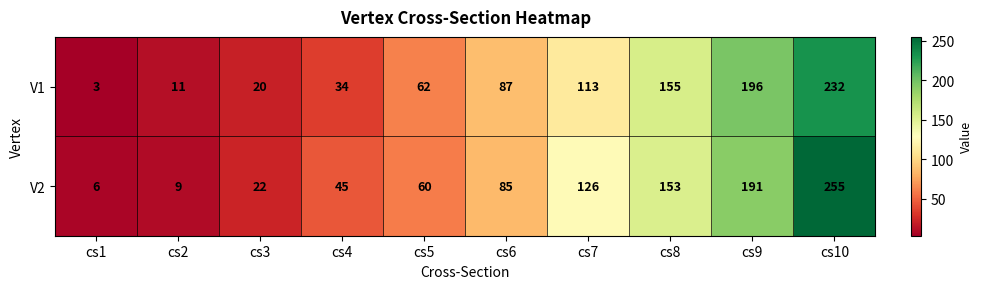

The value of V1 at cs10 is 232. True or false?

True